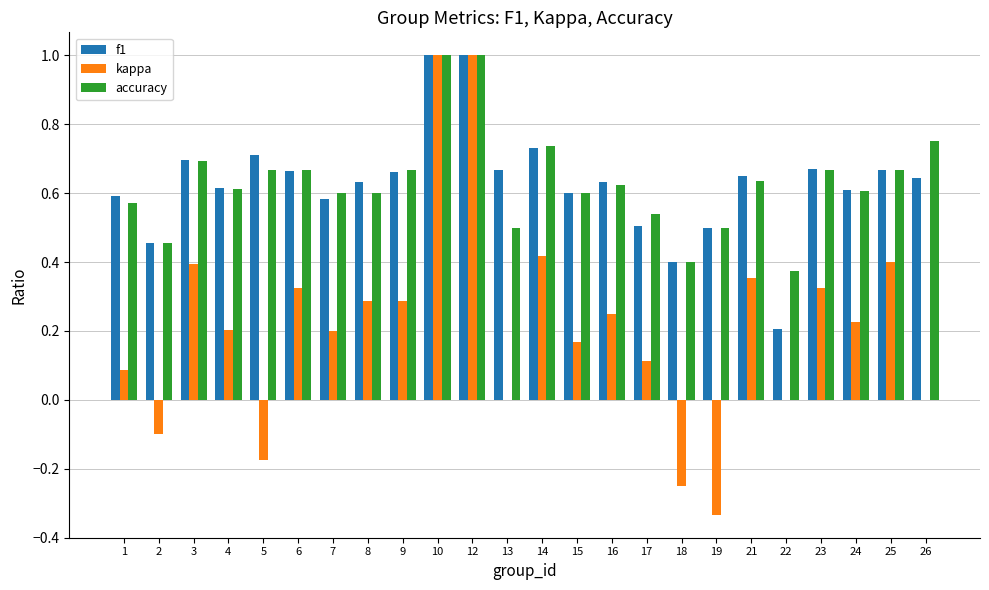

How many categories are shown in the chart?

24